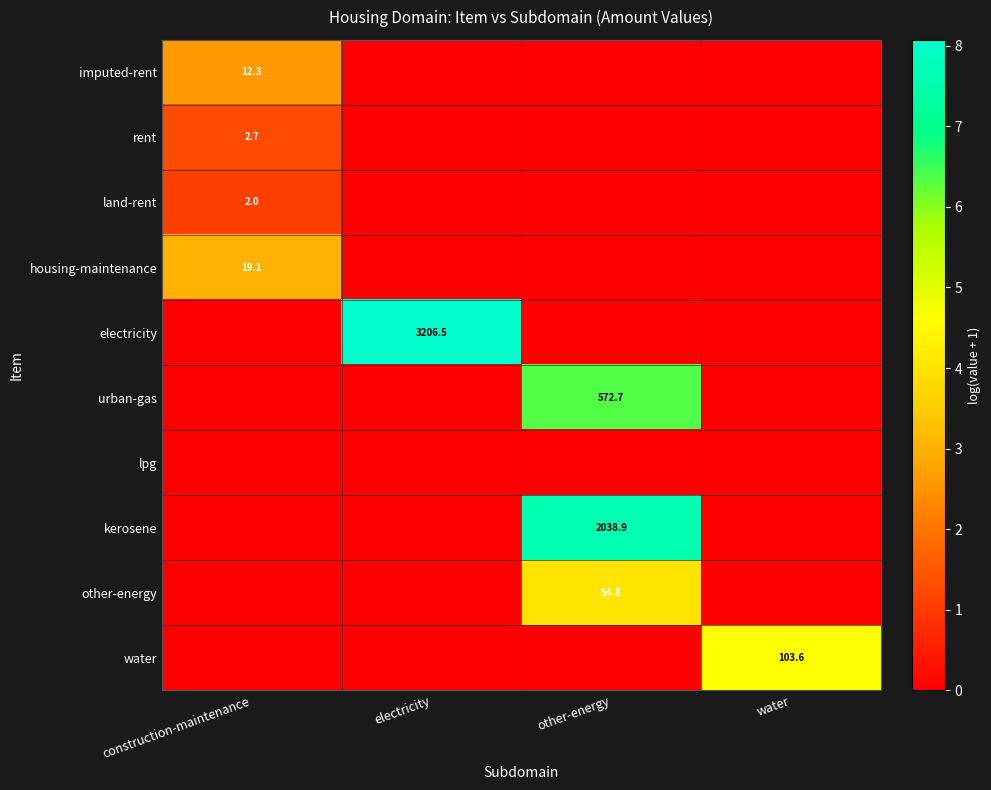

The rent series shows 4.4 at construction-maintenance. True or false?

False